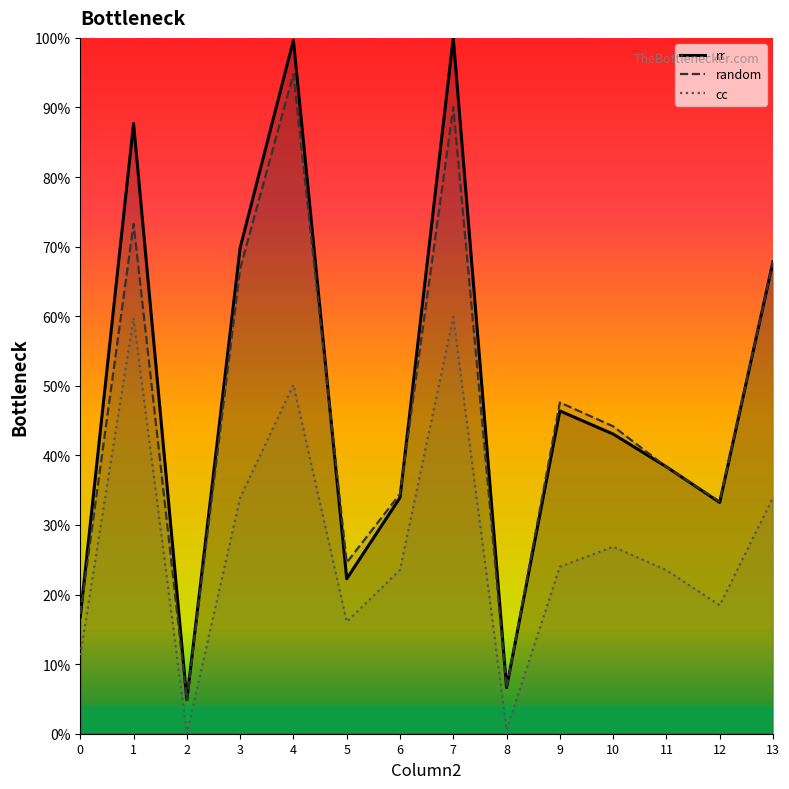

At which category is the sum across all series the highest?

7